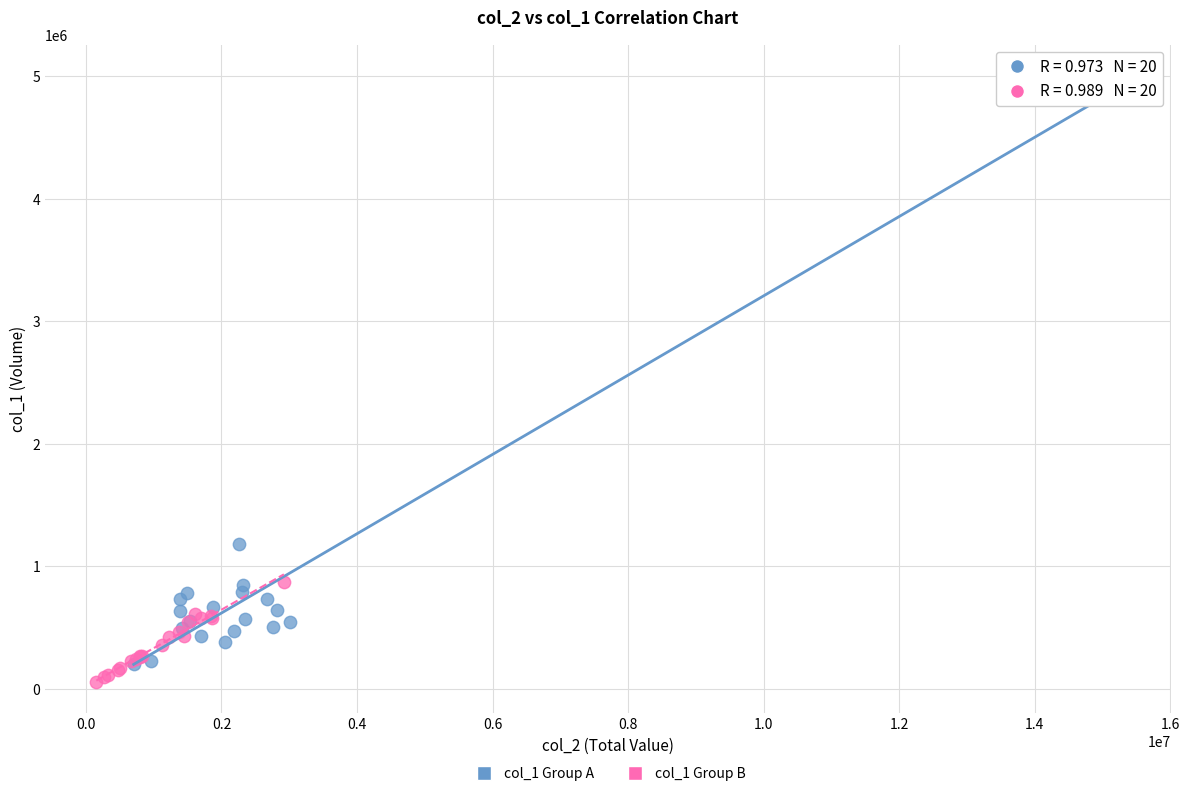

Which series has the largest Y range (max minus min)?

col_1 Group A